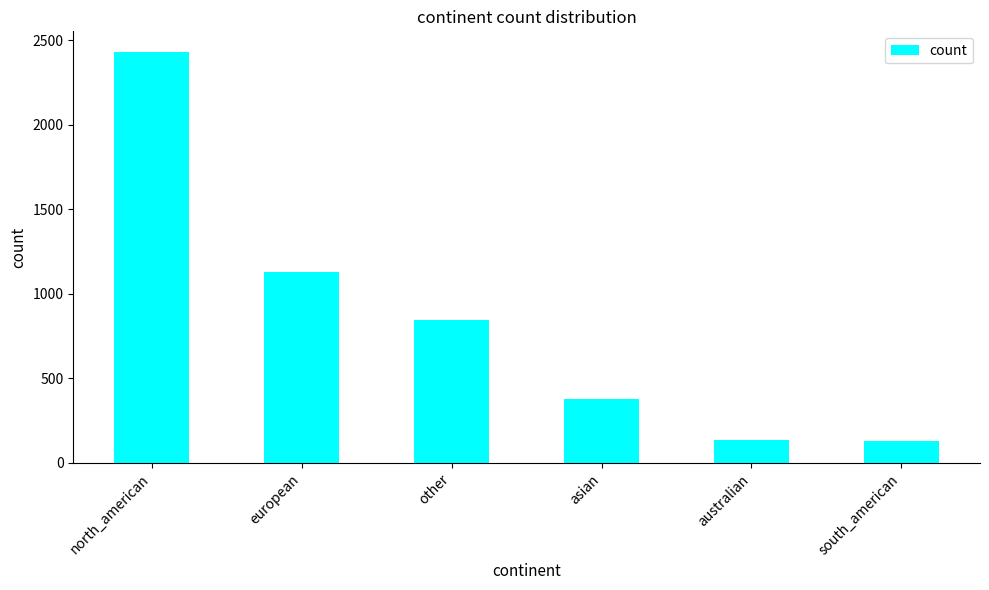

True or false: the data shows 128 at south_american.

True